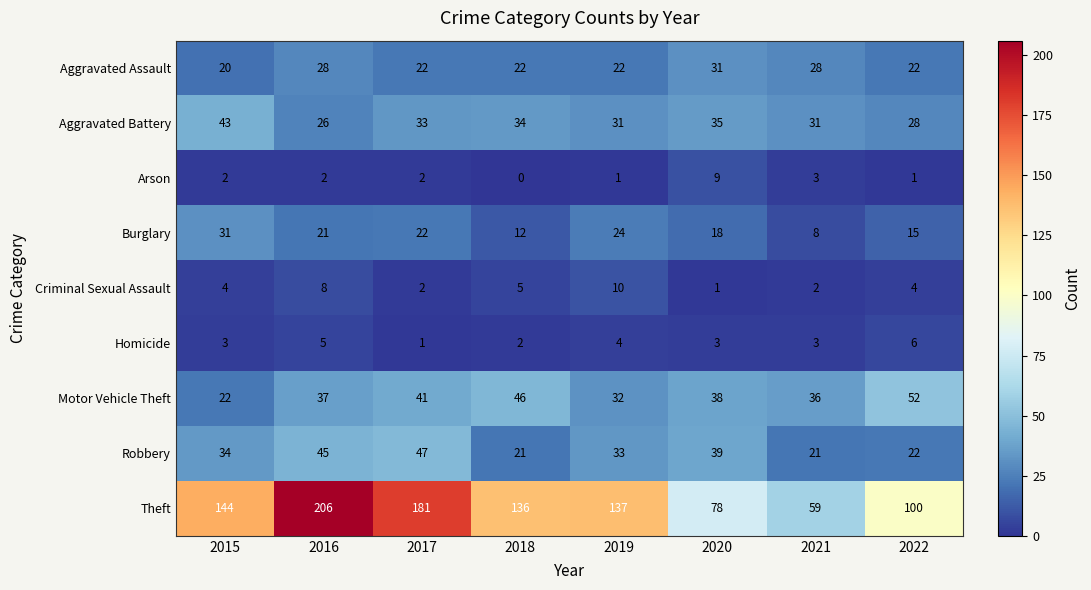

Between 2016 and 2017, which series saw the biggest shift?

Theft